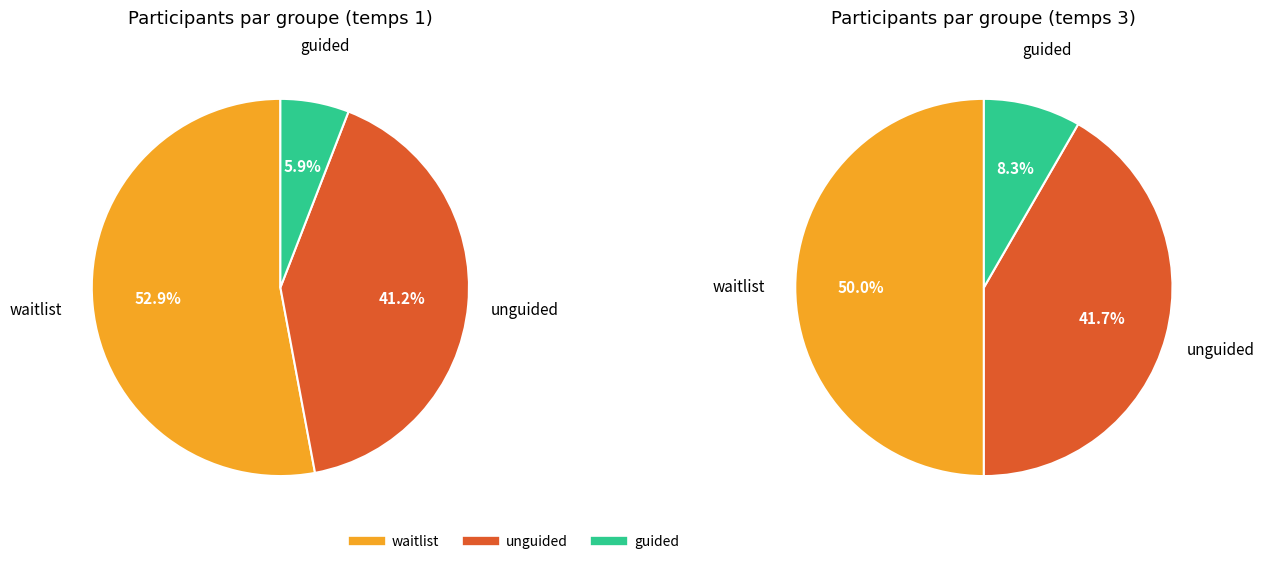

Approximately how many times larger is the value at waitlist compared to unguided?

1.3